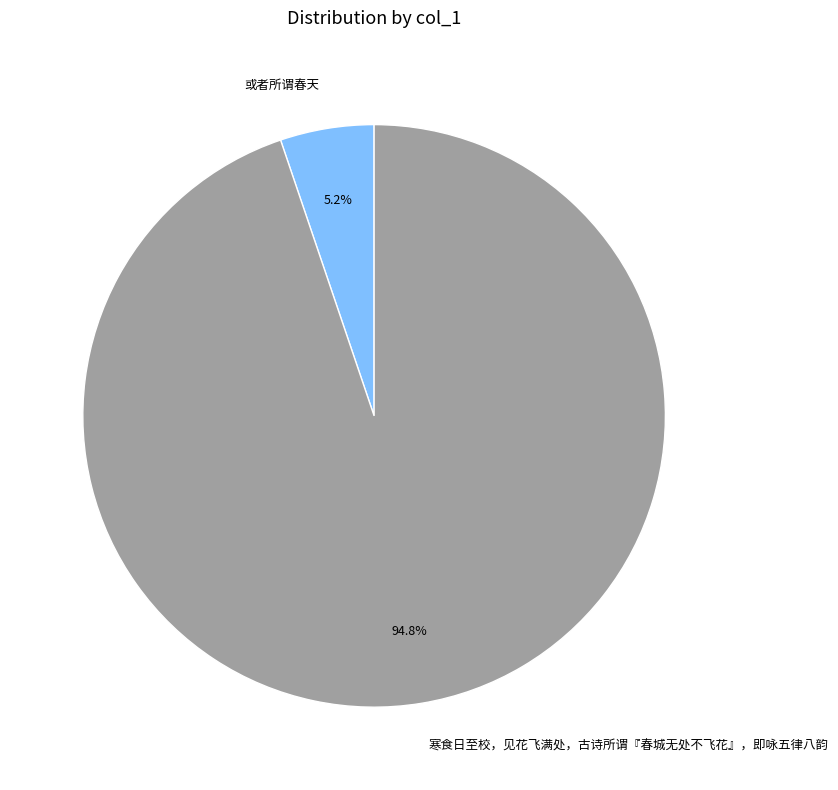

Rank the categories by value from lowest to highest.

或者所谓春天, 寒食日至校，见花飞满处，古诗所谓『春城无处不飞花』，即咏五律八韵